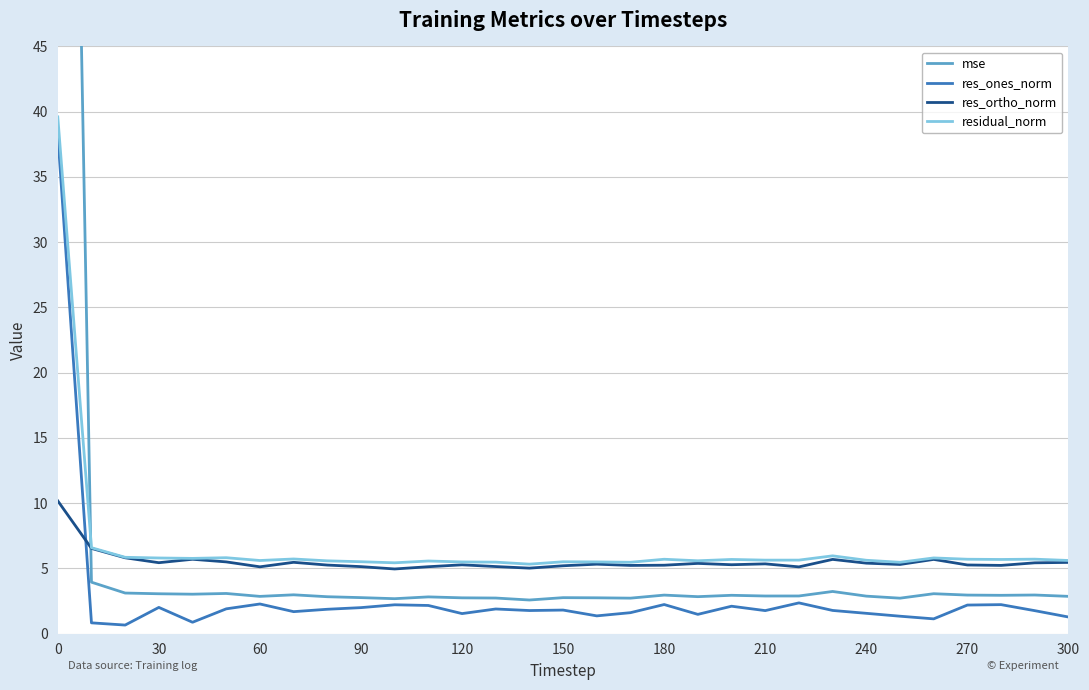

The value of residual_norm at 60 is 9.9. True or false?

False